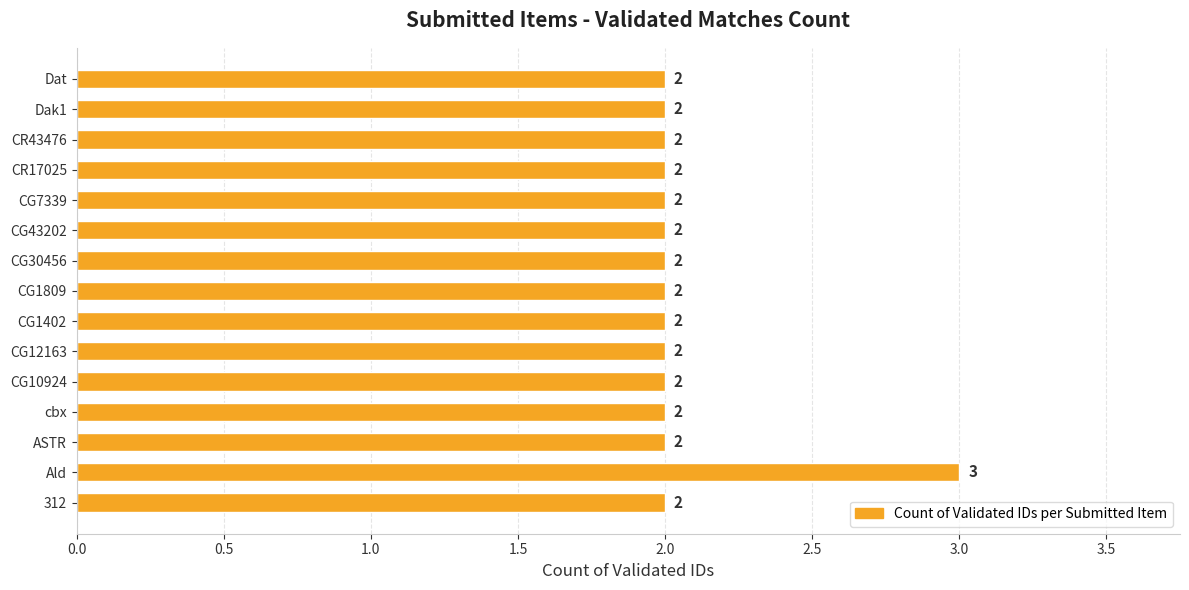

The chart shows a value of 2 at Dat. True or false?

True